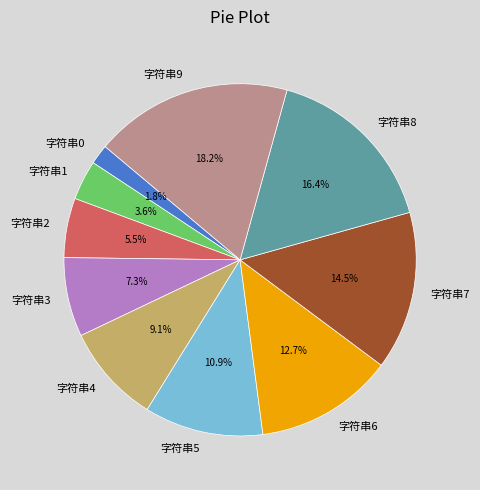

Do 字符串5 and 字符串4 together represent more than half of the pie?

No